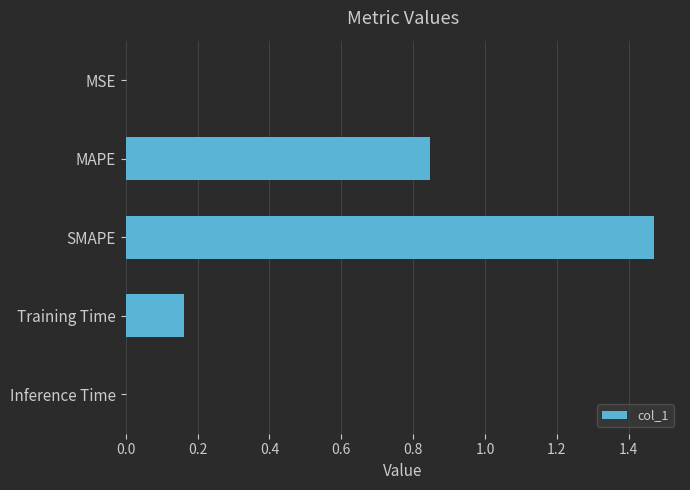

True or false: the data shows 2.3 at SMAPE.

False